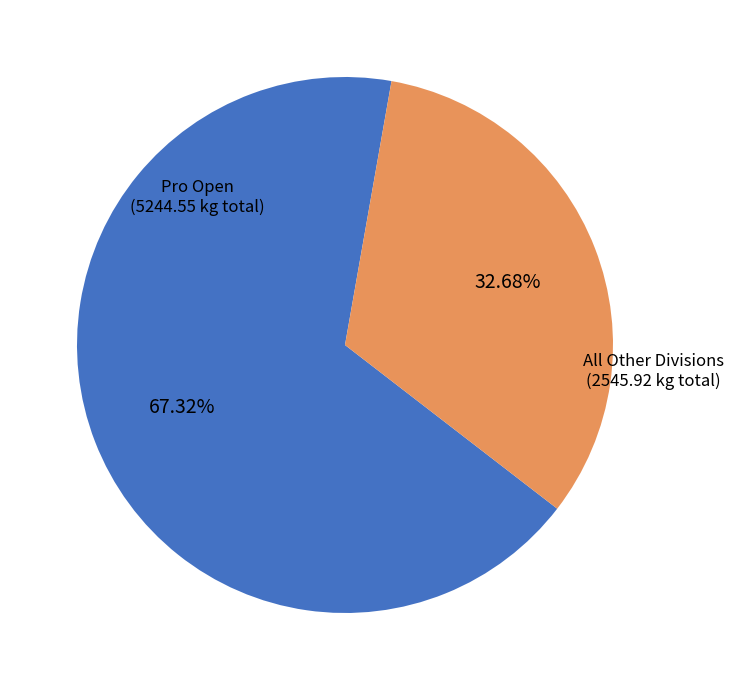

Does any single category account for the majority?

Yes